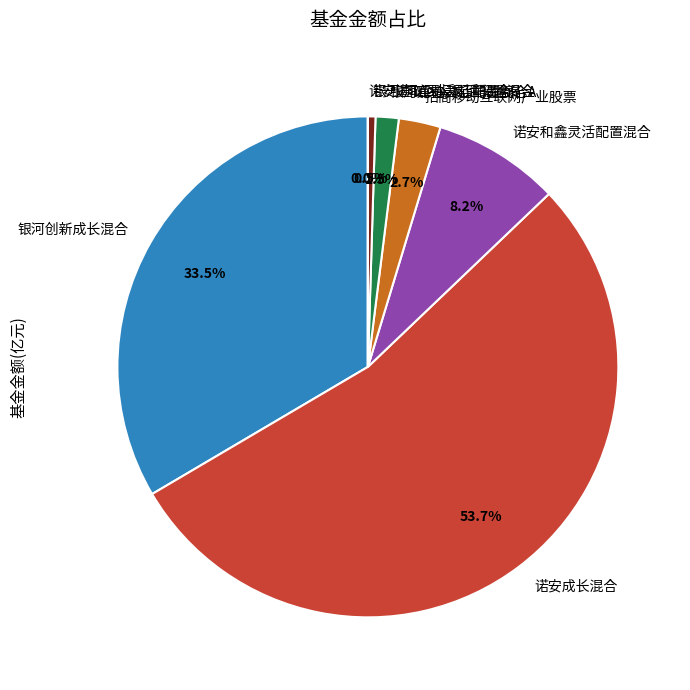

What is the total percentage of 诺安和鑫灵活配置混合 and 招商移动互联网产业股票?

10.9%